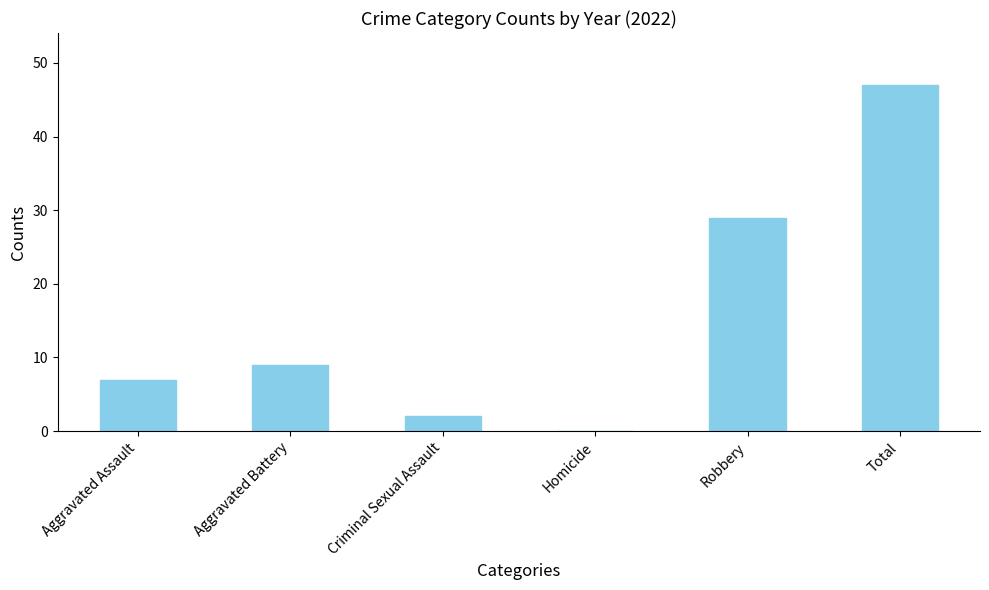

Reading right to left, what are all the values shown in this chart?

Total=47	Robbery=29	Homicide=0	Criminal Sexual Assault=2	Aggravated Battery=9	Aggravated Assault=7